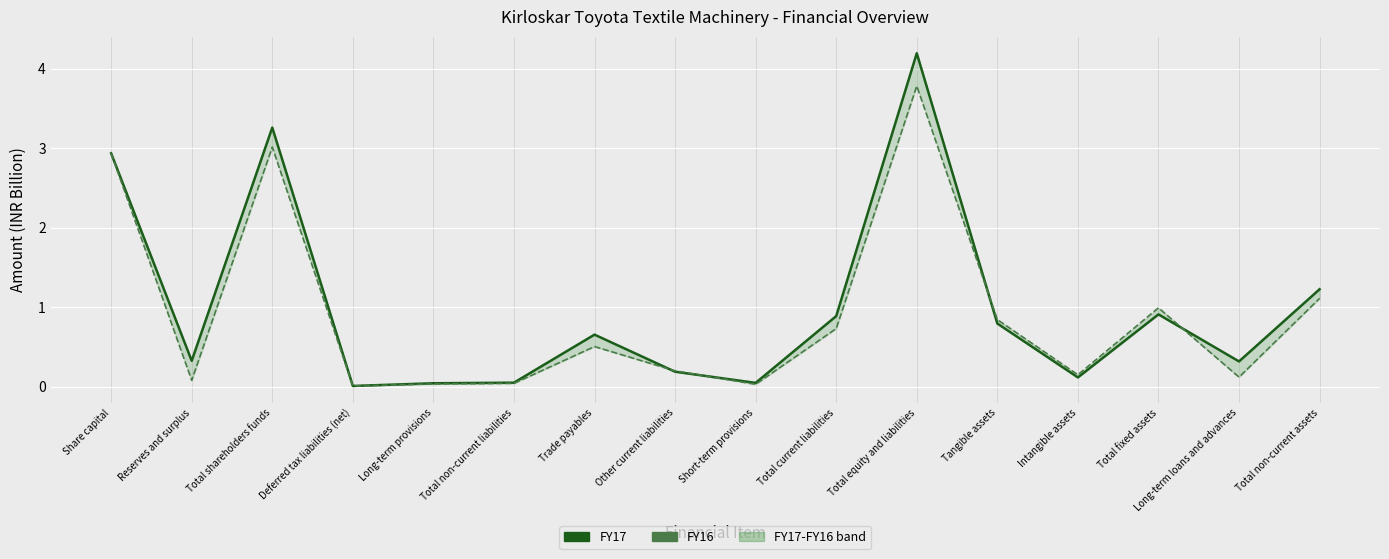

Where is FY17 nearest to the value 2?

Total non-current assets